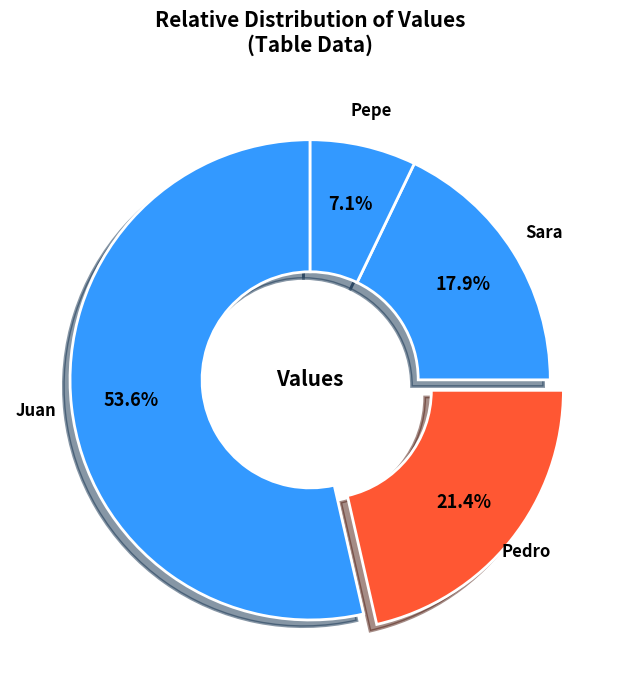

To the nearest percent, what is the average slice percentage?

25%